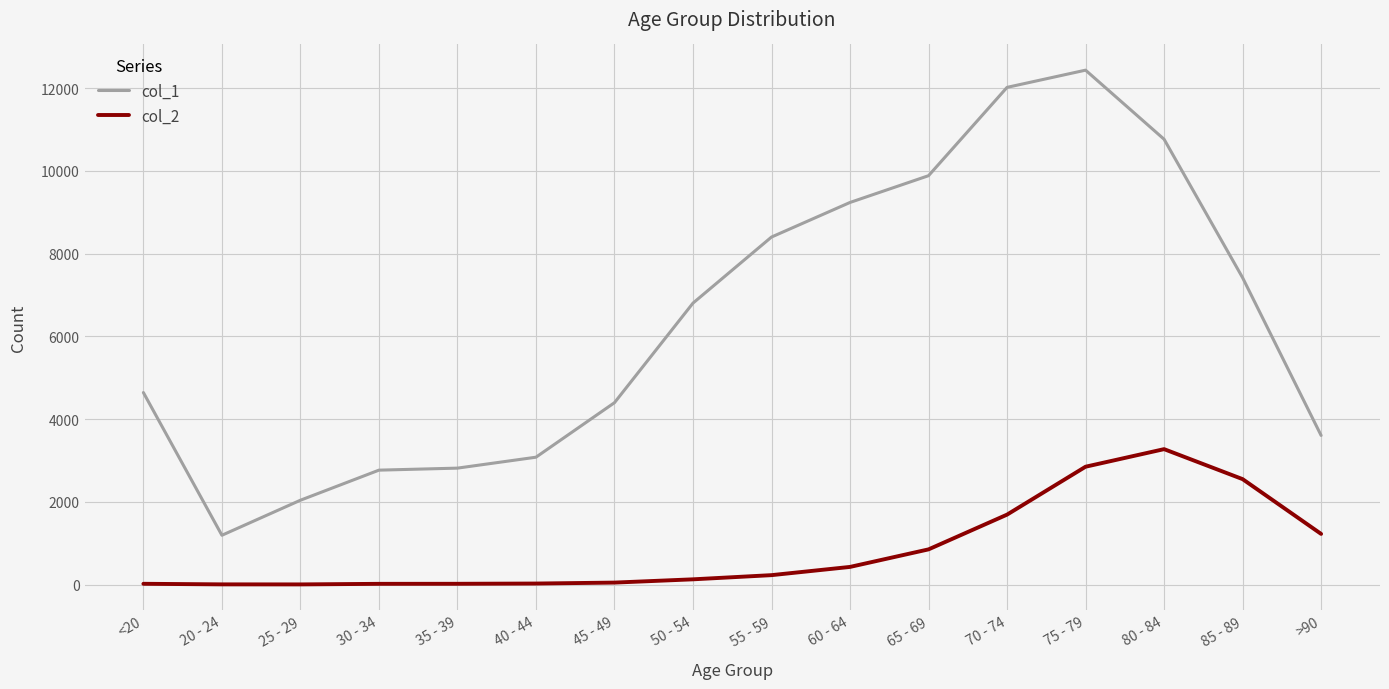

What is the sum of all col_1 values?

101482